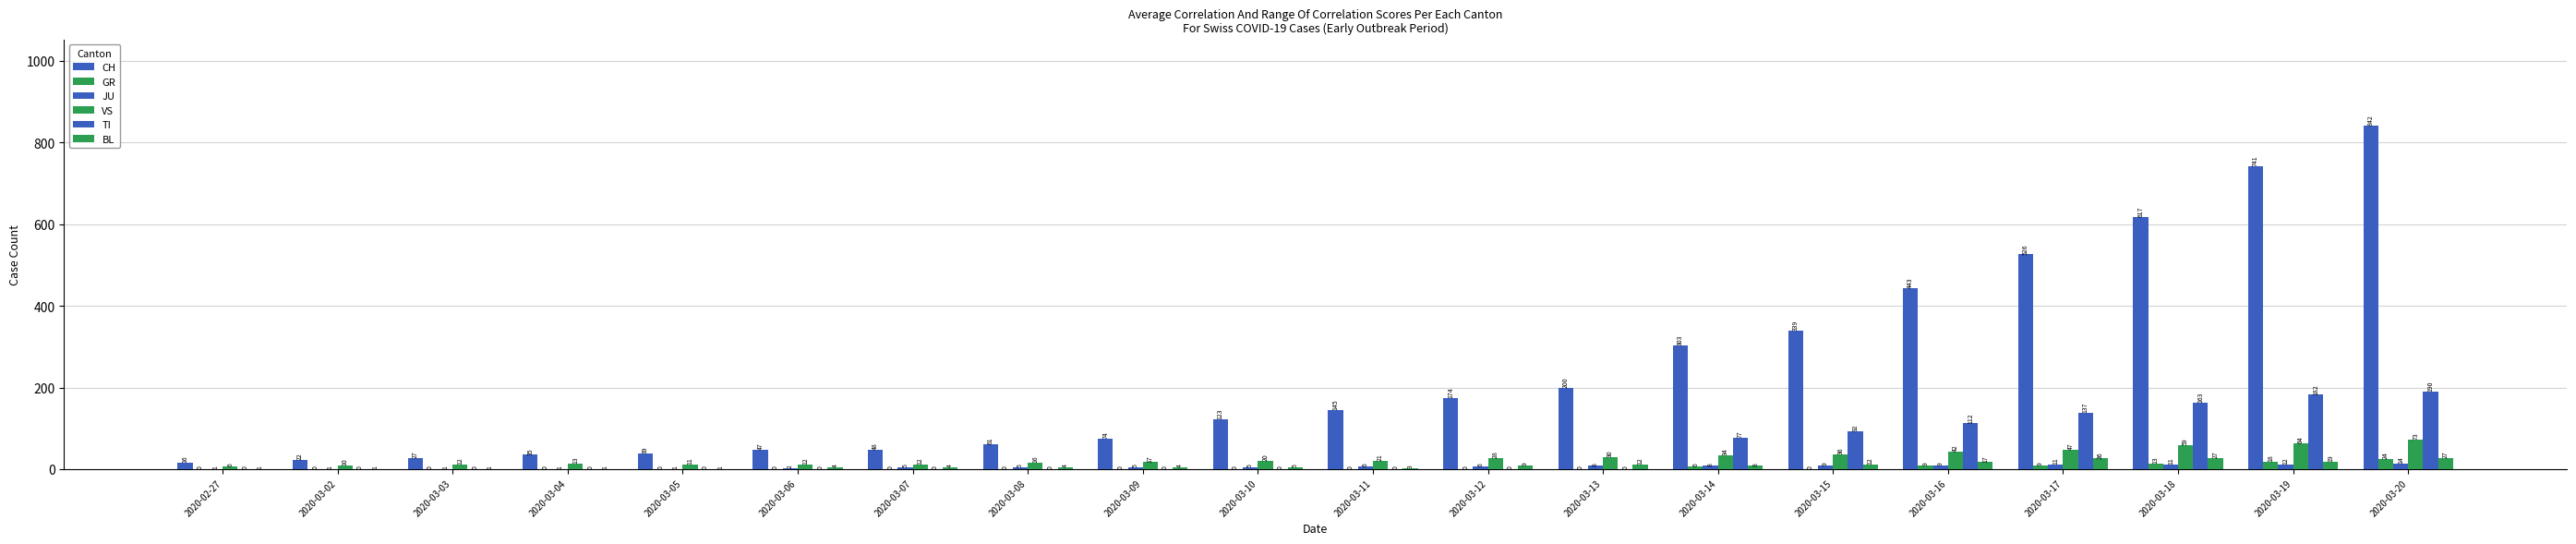

How many values in TI are above zero?

7